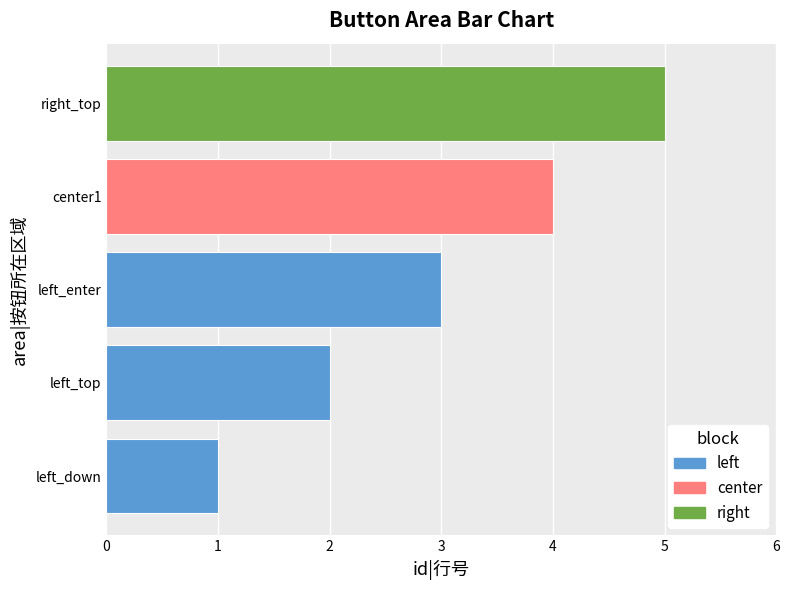

List the labels in order of value, largest first.

right_top, center1, left_enter, left_top, left_down